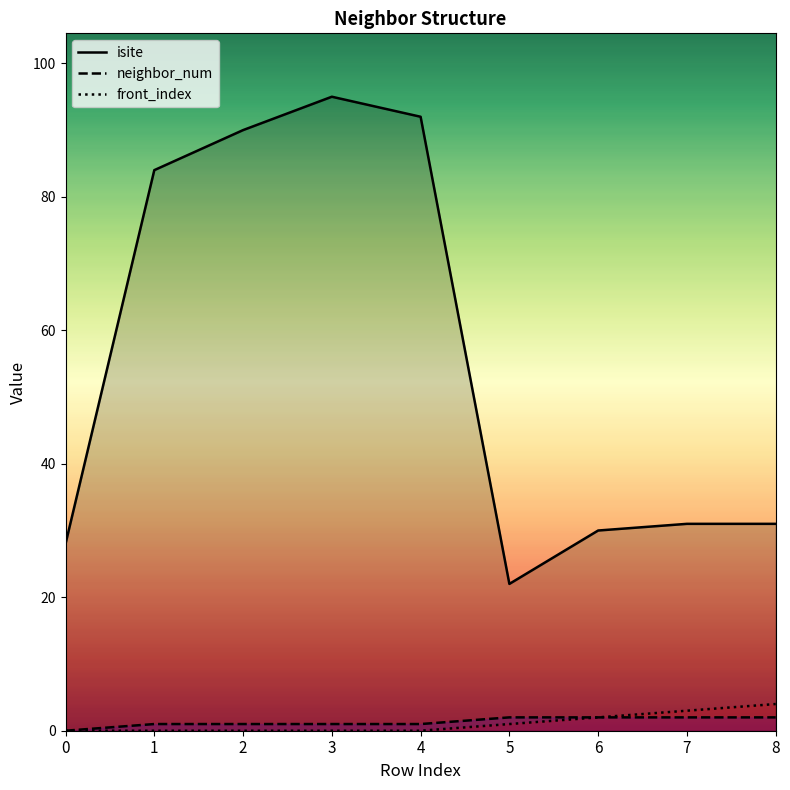

How many lines are shown in the chart?

3